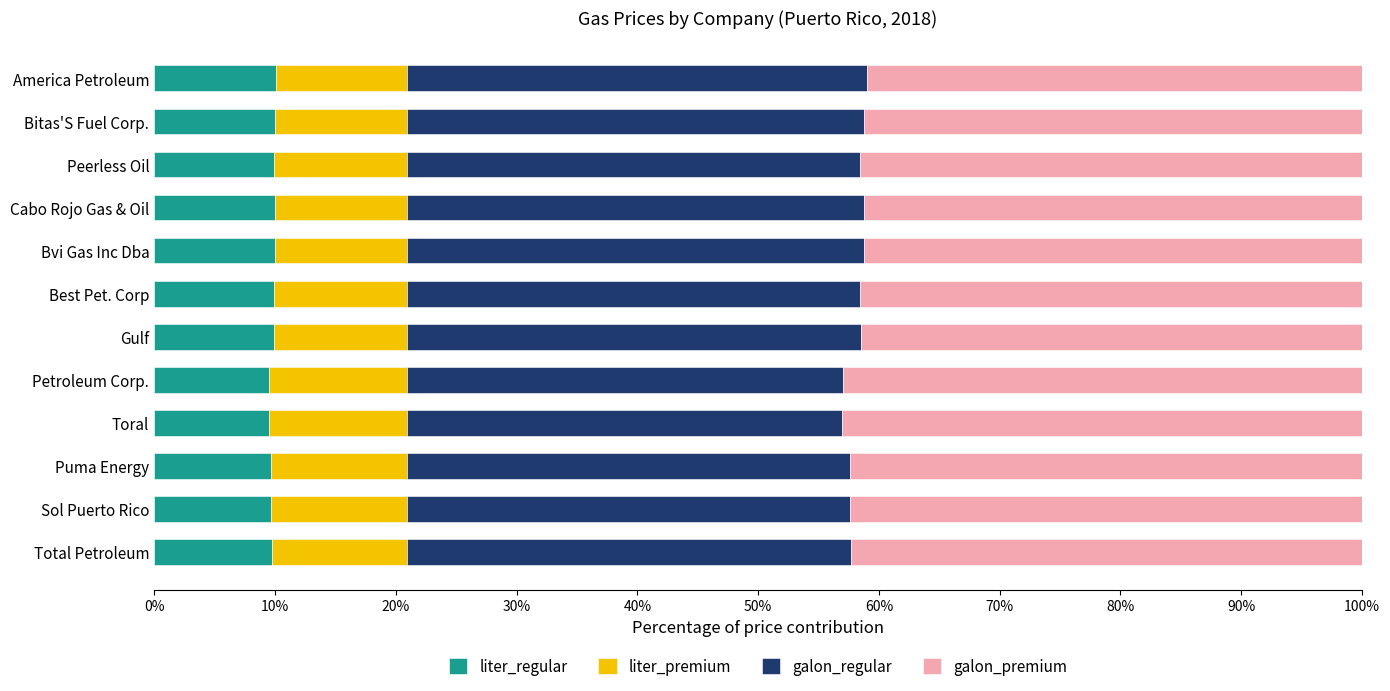

What value does the liter_regular series have at America Petroleum?

10.1